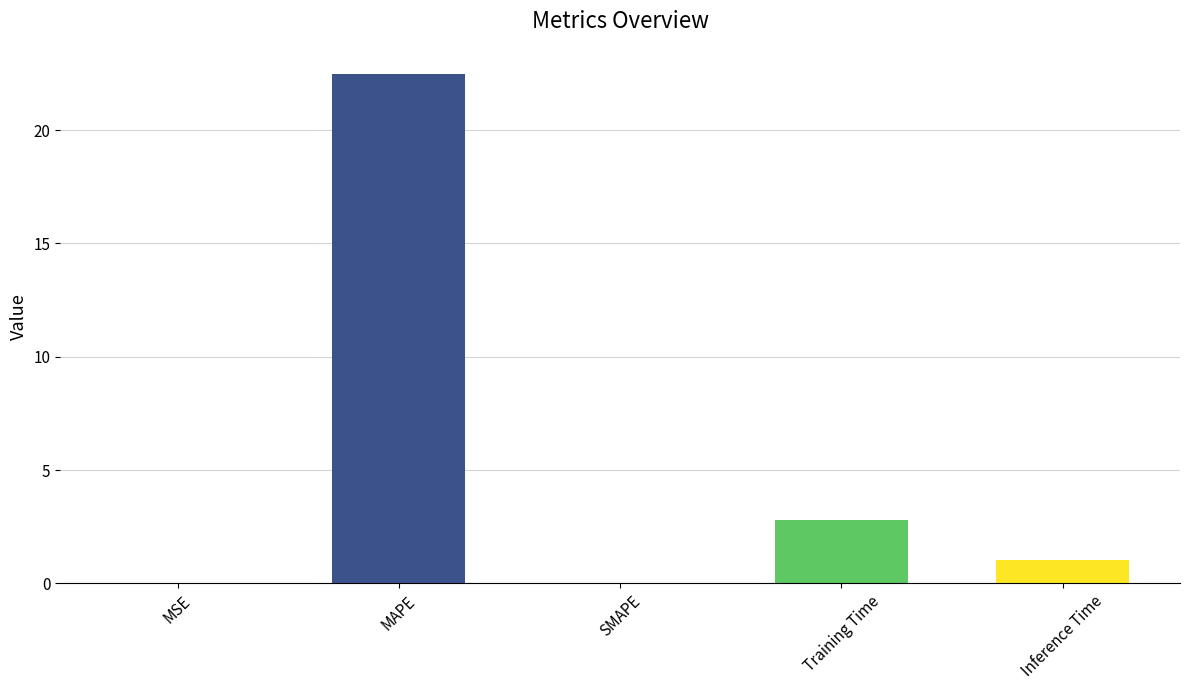

At which category does the chart reach its peak across all series?

MAPE